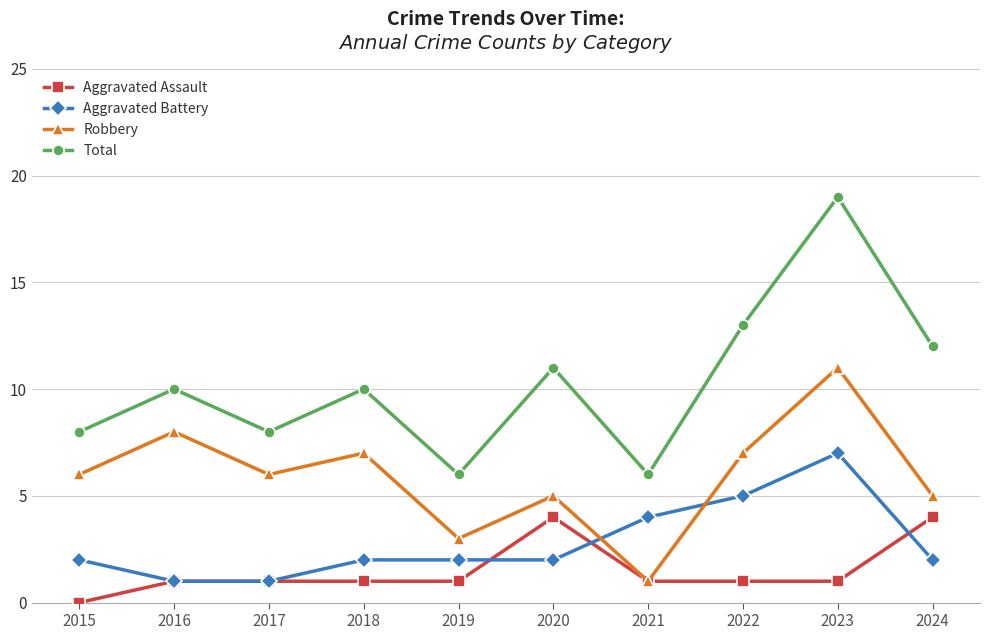

What are all the series names shown in the legend?

Aggravated Assault, Aggravated Battery, Robbery, Total